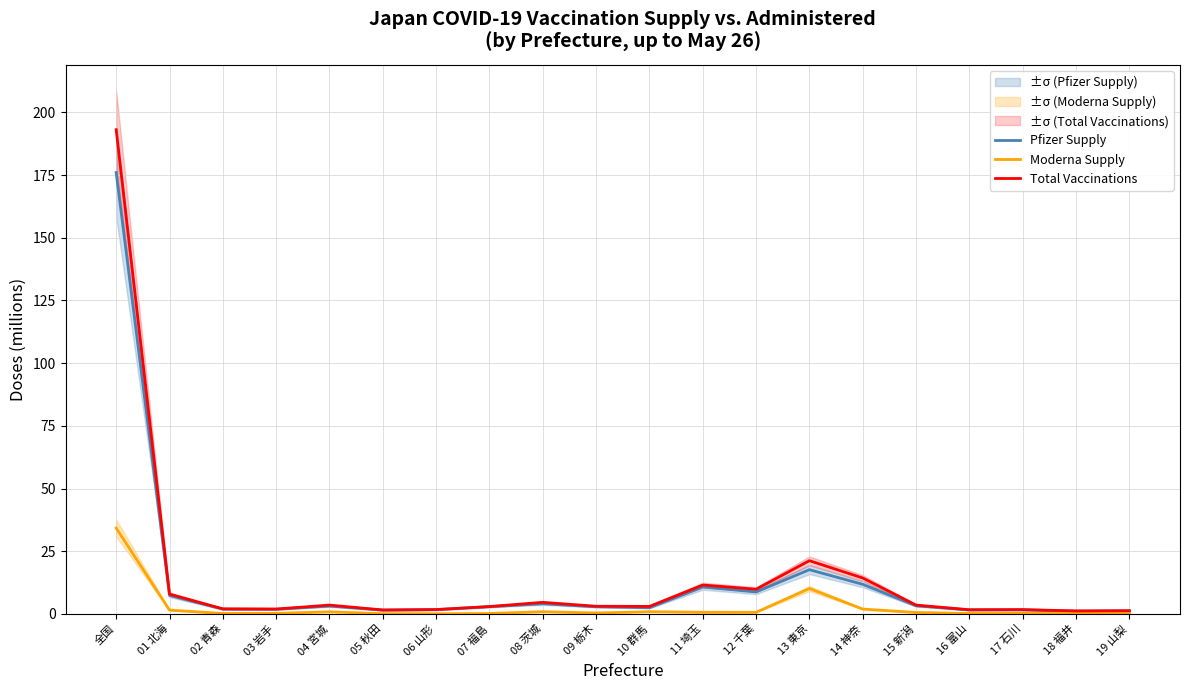

Count the number of categories in the chart.

20